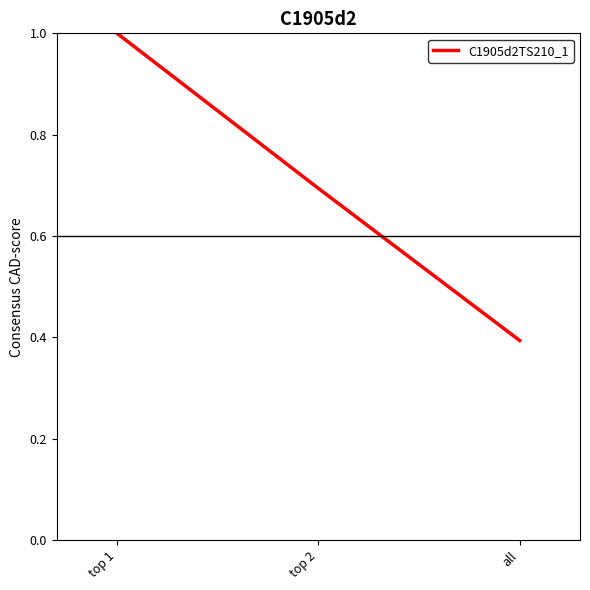

The chart shows a value of 0.1 at all. True or false?

False